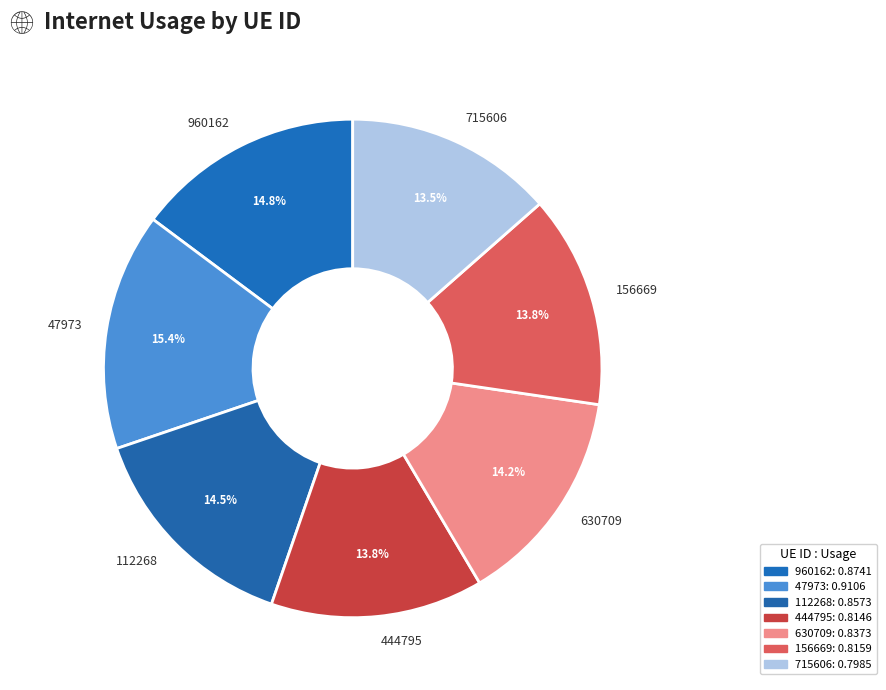

Which has a higher value, 960162 or 715606?

960162